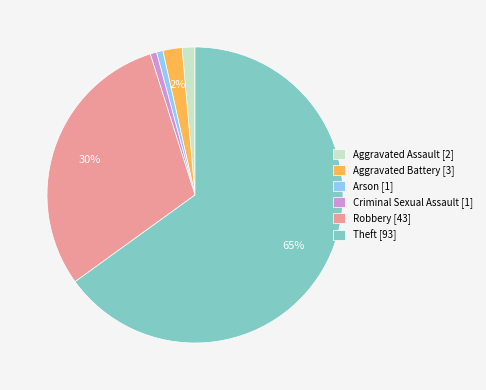

To the nearest percent, what portion does Criminal Sexual Assault represent?

1%